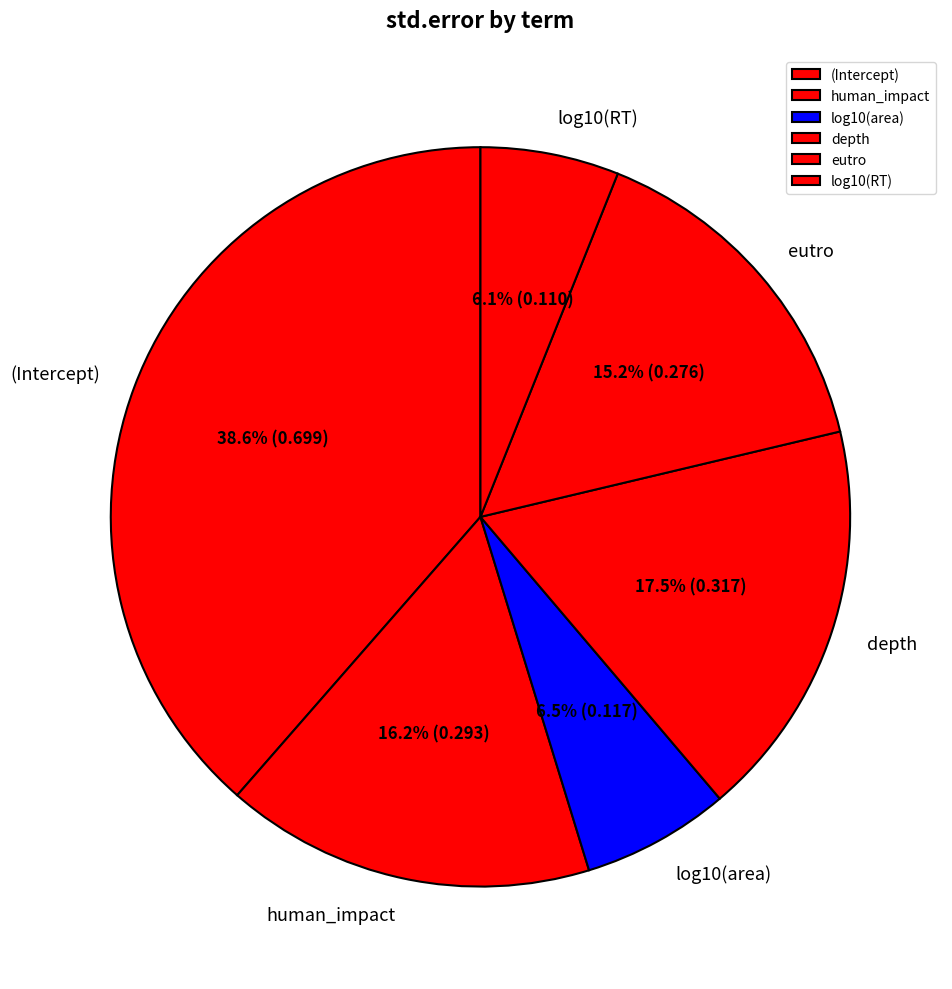

How many slices are in this pie chart?

6